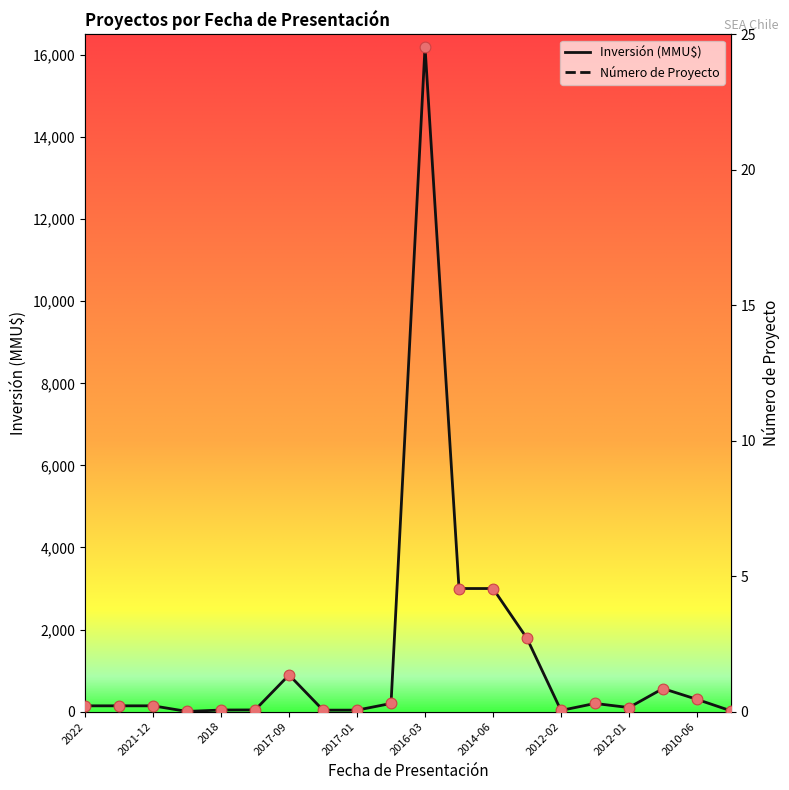

Which series reaches the maximum Y coordinate?

Inversión (MMU$)